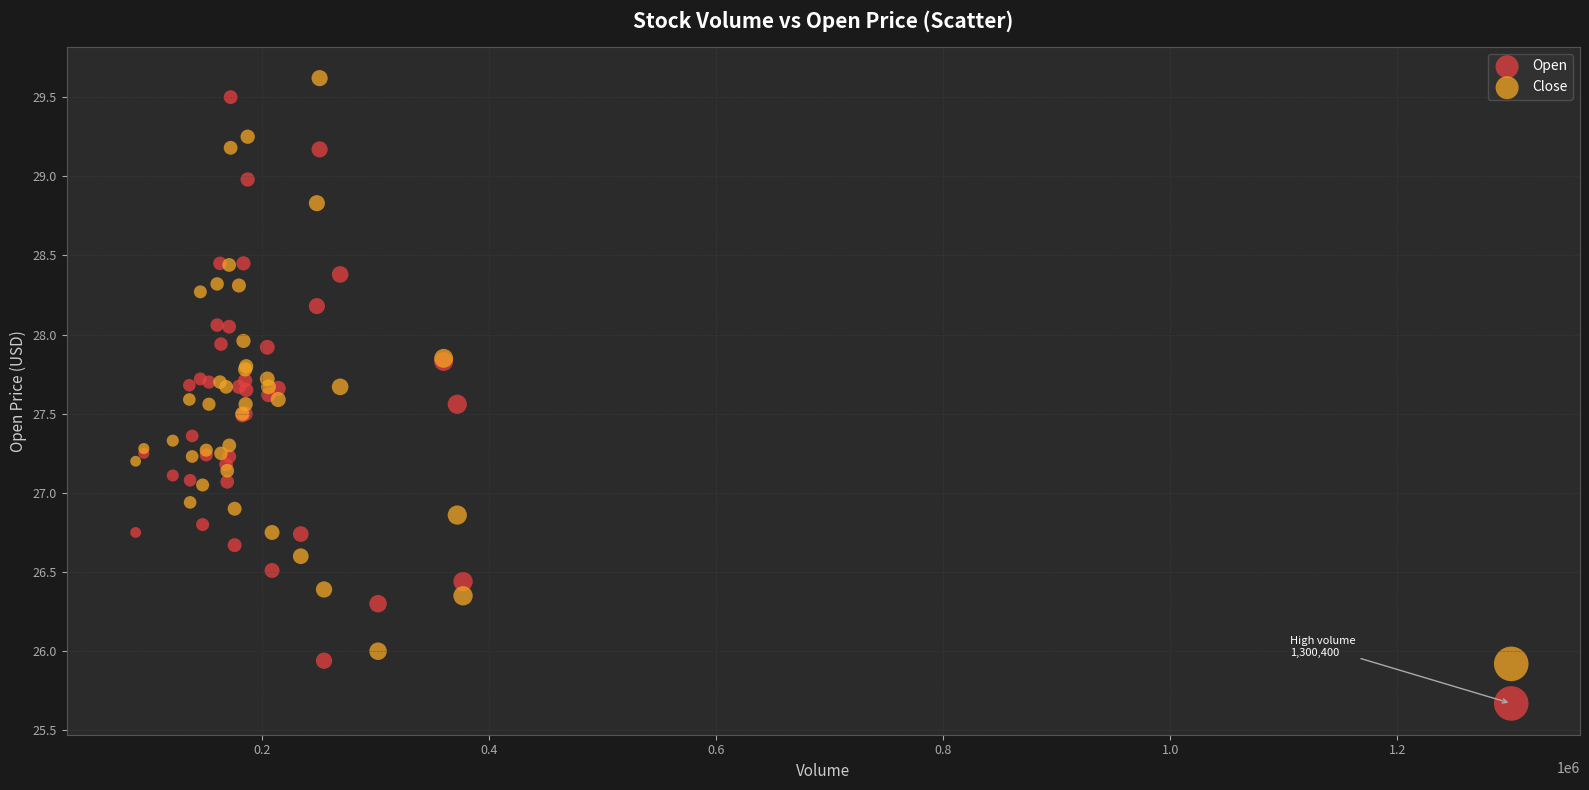

What are all the series names shown in the legend?

Open, Close